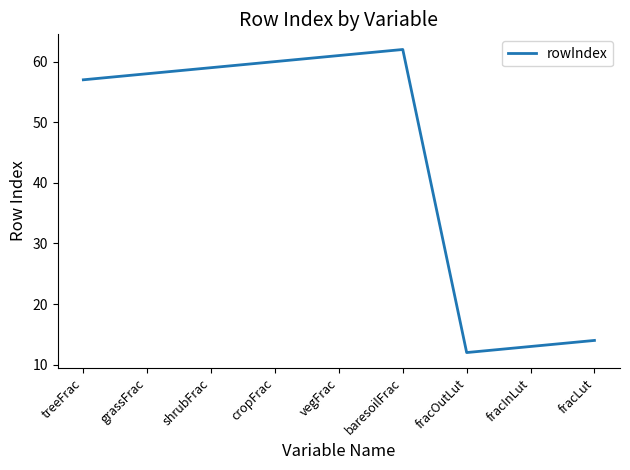

What is the change in value from baresoilFrac to fracLut?

-48